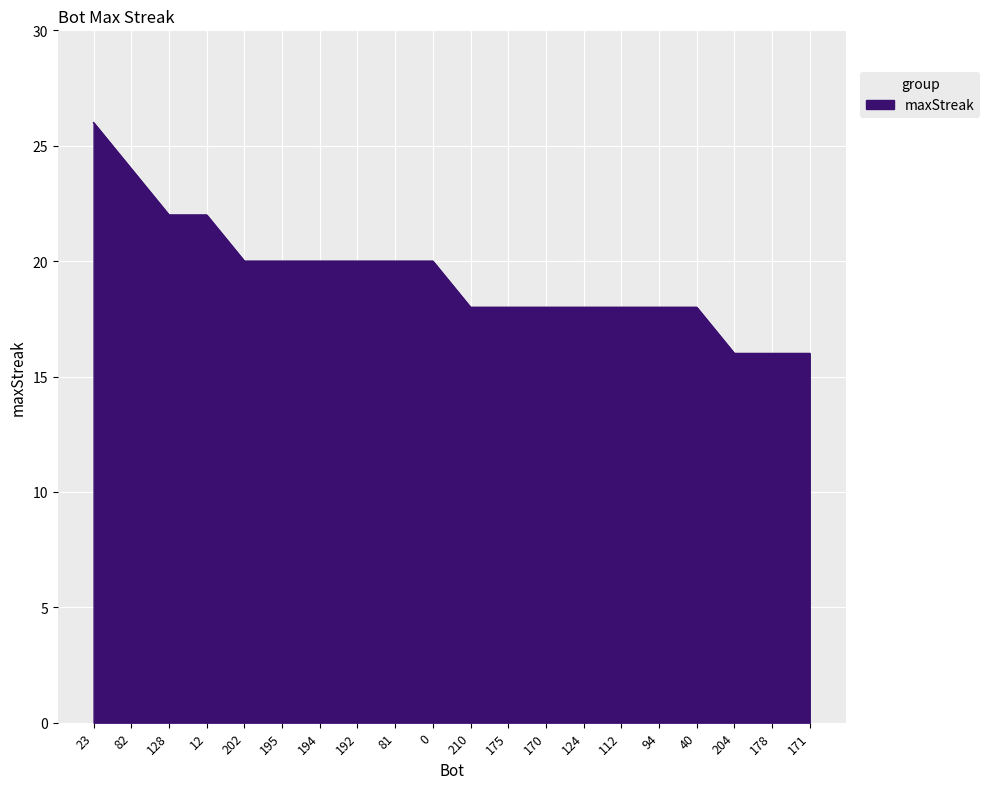

What is the sum of all values?

388